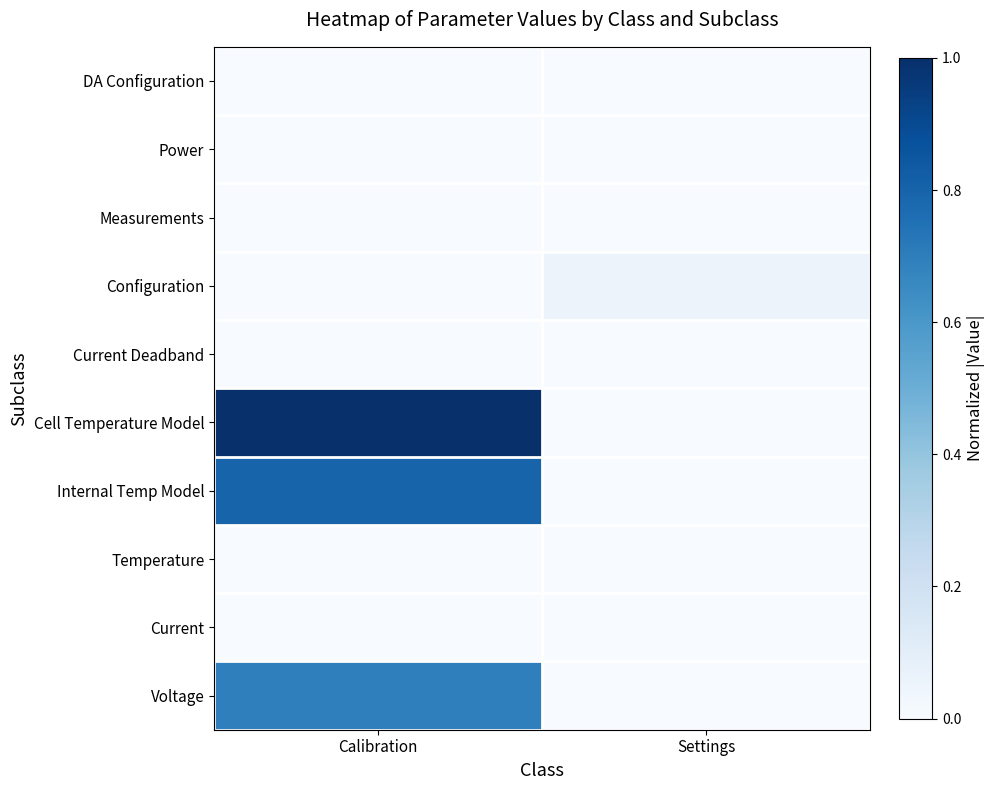

Reading left to right, extract all data points from this chart.

Voltage: Calibration=0.7	Settings=0.0
Current: Calibration=0.0	Settings=0.0
Temperature: Calibration=0.0	Settings=0.0
Internal Temp Model: Calibration=0.8	Settings=0.0
Cell Temperature Model: Calibration=1.0	Settings=0.0
Current Deadband: Calibration=0.0	Settings=0.0
Configuration: Calibration=0.0	Settings=0.1
Measurements: Calibration=0.0	Settings=0.0
Power: Calibration=0.0	Settings=0.0
DA Configuration: Calibration=0.0	Settings=0.0